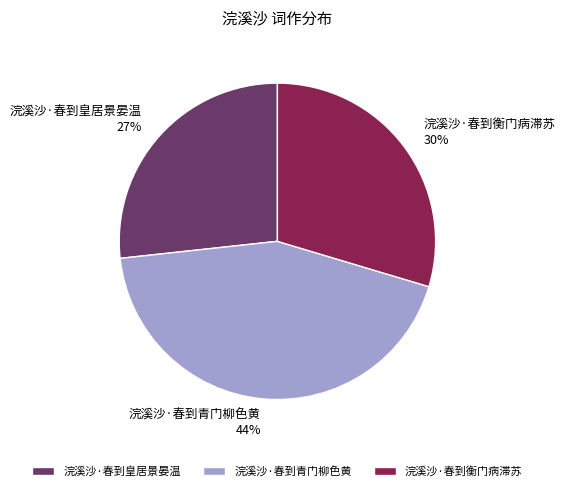

Is the sum of 浣溪沙·春到衡门病滞苏 and 浣溪沙·春到青门柳色黄 greater than half?

Yes